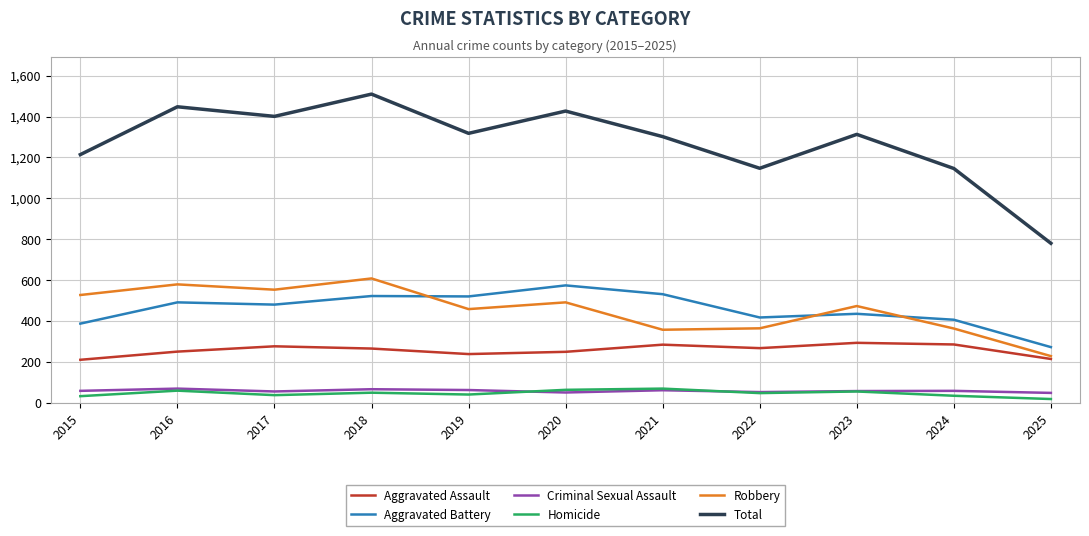

What is the highest value of the Aggravated Assault series?

293